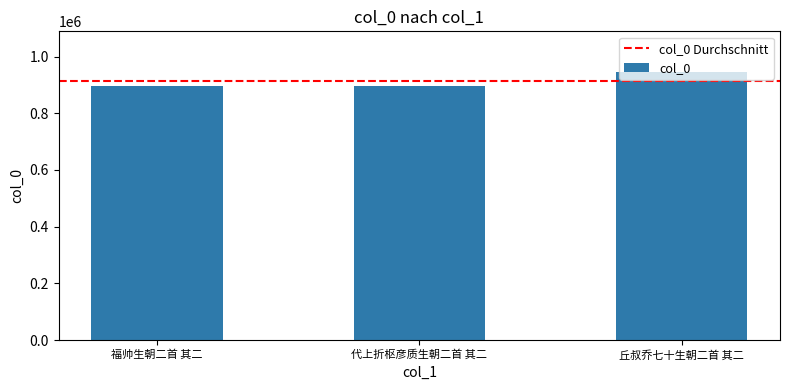

The value at 代上折枢彦质生朝二首 其二 is 1401839. True or false?

False